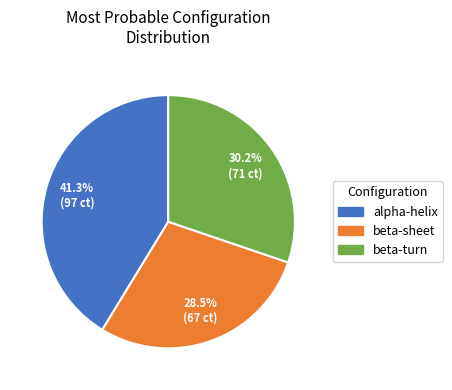

What is the ratio of the value at alpha-helix to the value at beta-turn?

1.4